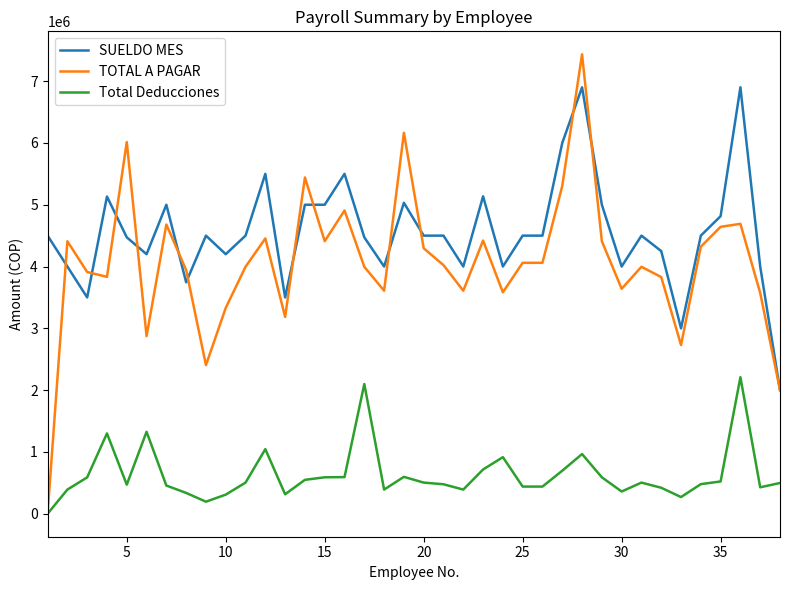

What is the difference between the second highest and second lowest values in the SUELDO MES series?

3900000